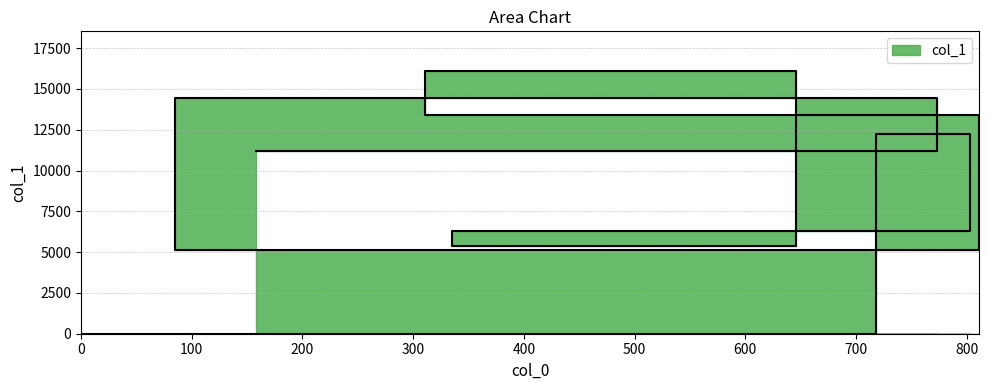

What is the sum of the values at 646 and 311?

21519